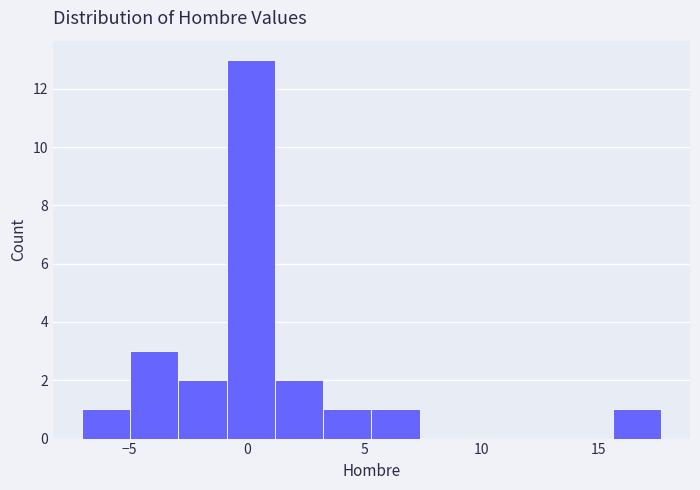

How tall is the bar that spans 1.0 to 3.5 on the x-axis? Neither the bar edges nor the heights are printed on the chart, so give them approximately, as read against the axes.

2